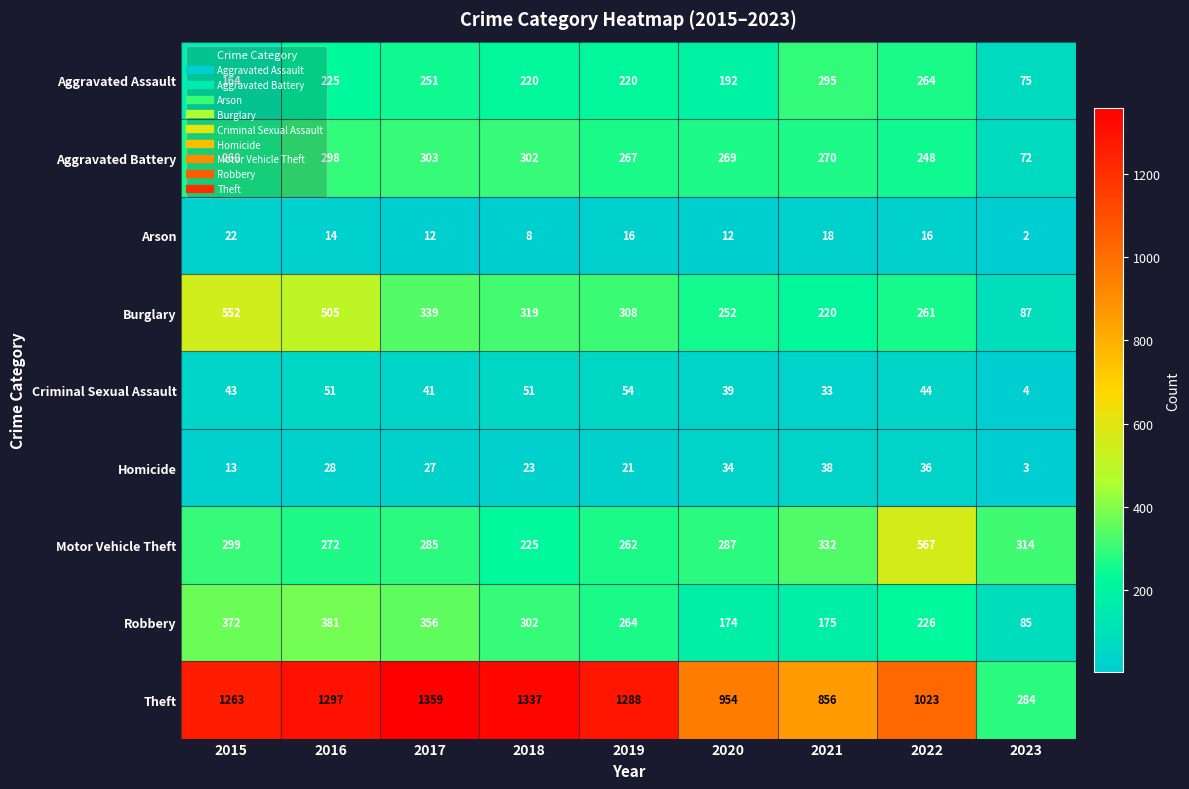

How many categories are shown in the chart?

9